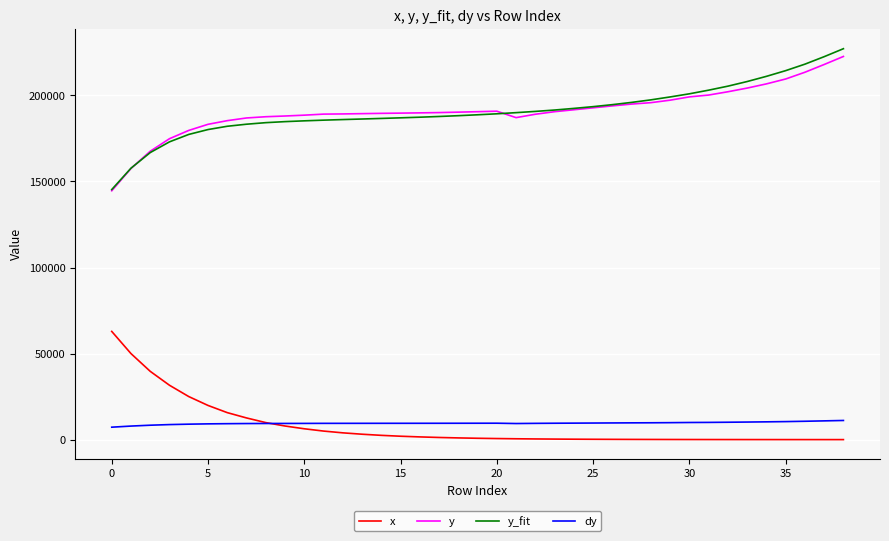

True or false: y and x cross at least once.

False